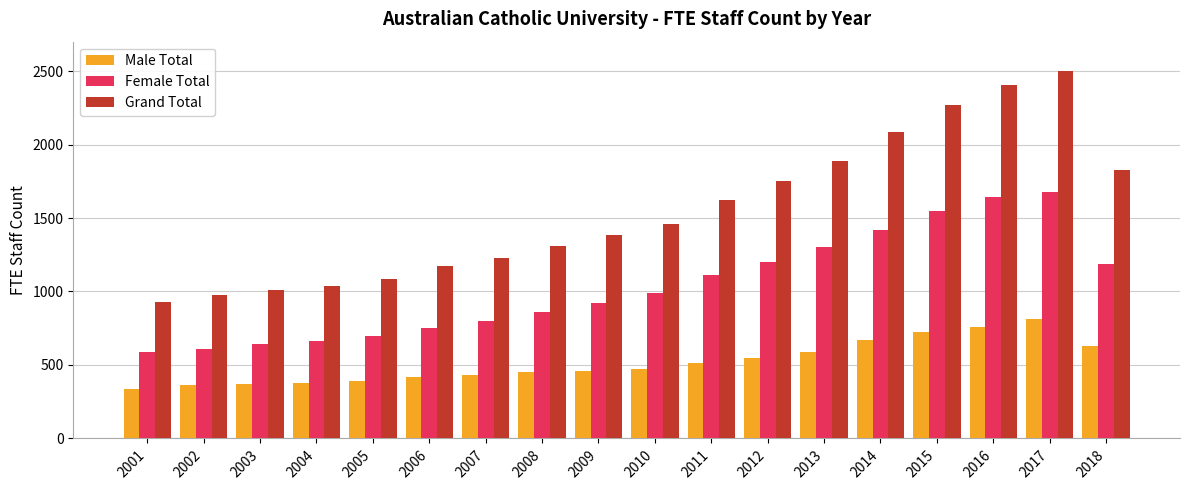

What is the approximate value of Male Total at 2006?

417